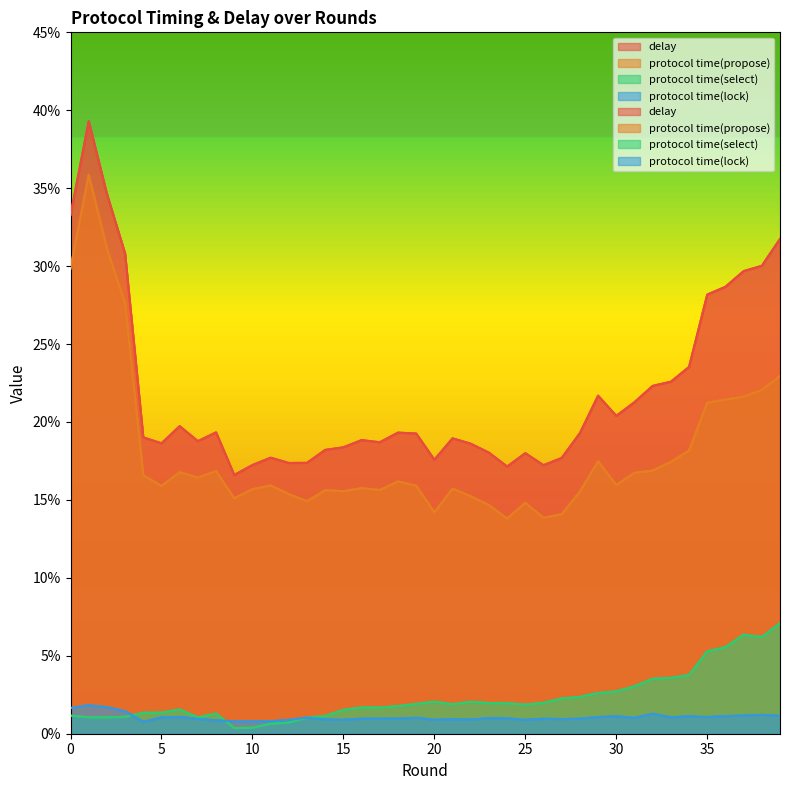

Which category has the lowest value in the protocol time(select) series?

9